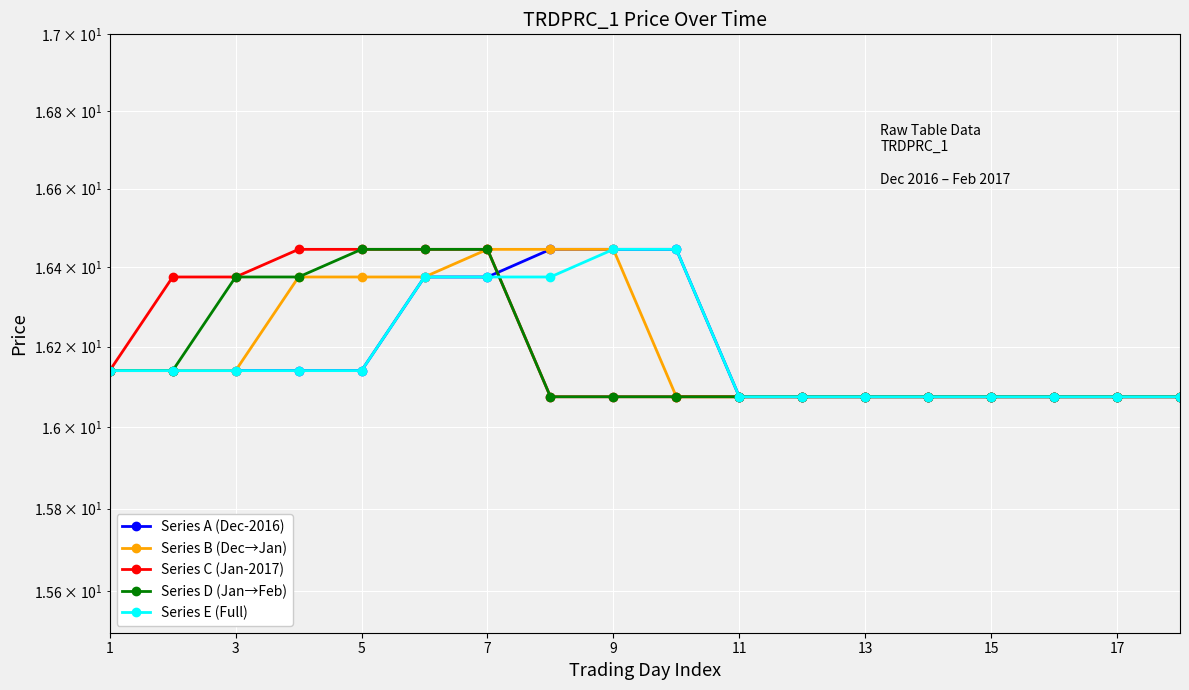

At which label is Series A (Dec-2016) closest to 16?

11